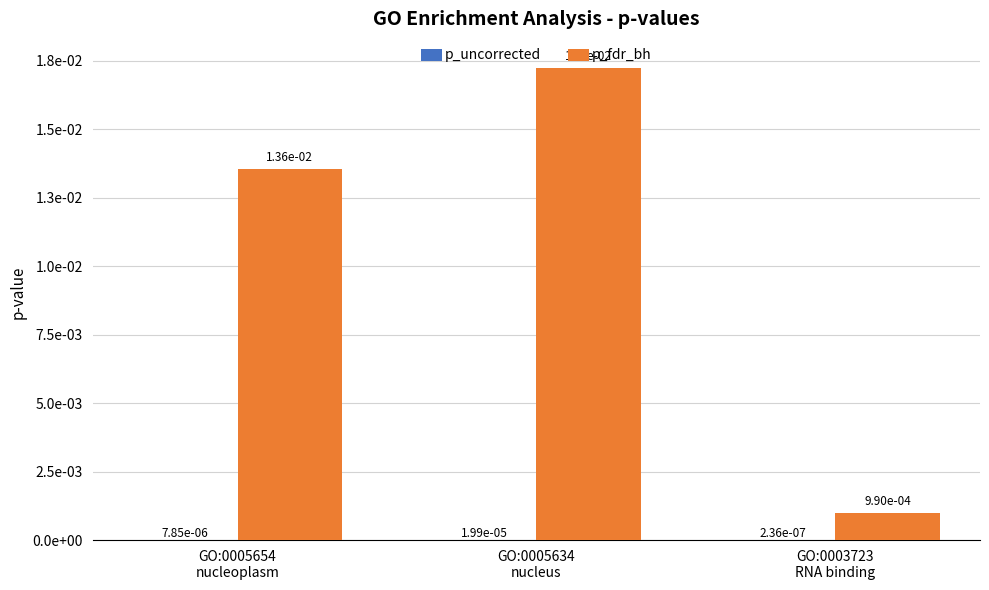

How many data points does each series have?

3